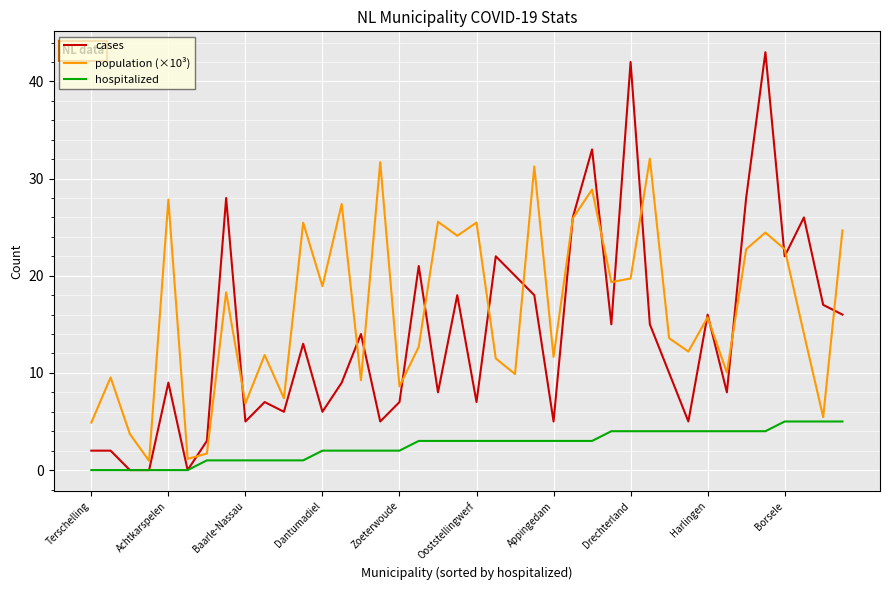

Which series has the largest total across all categories?

population (×10³)